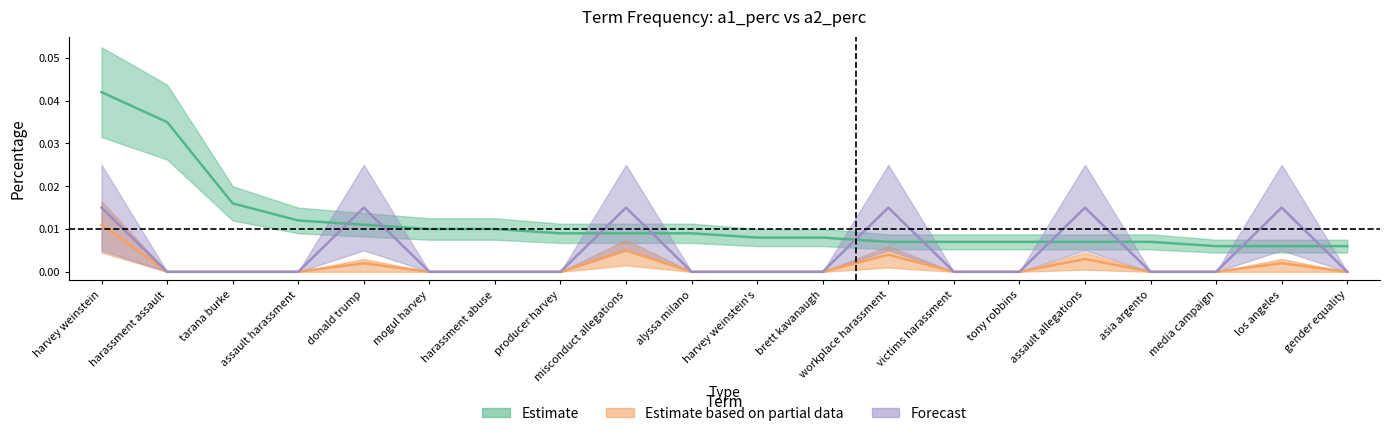

Which series changed the most between assault harassment and gender equality?

a1_perc